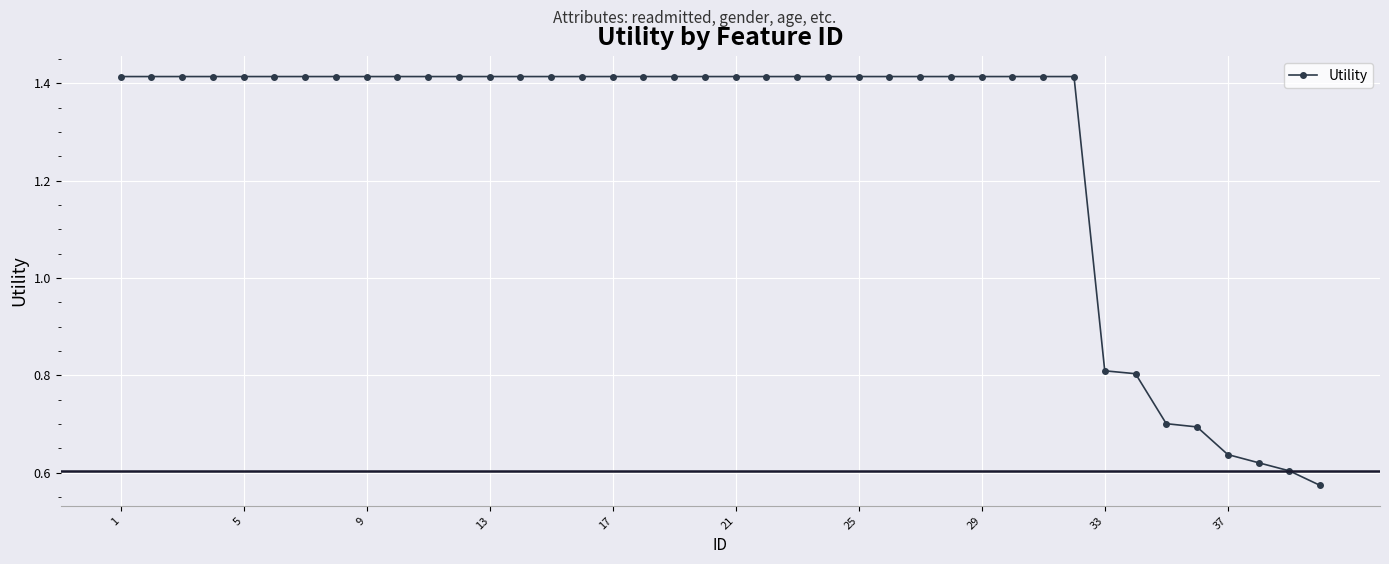

What is the average value?

1.3